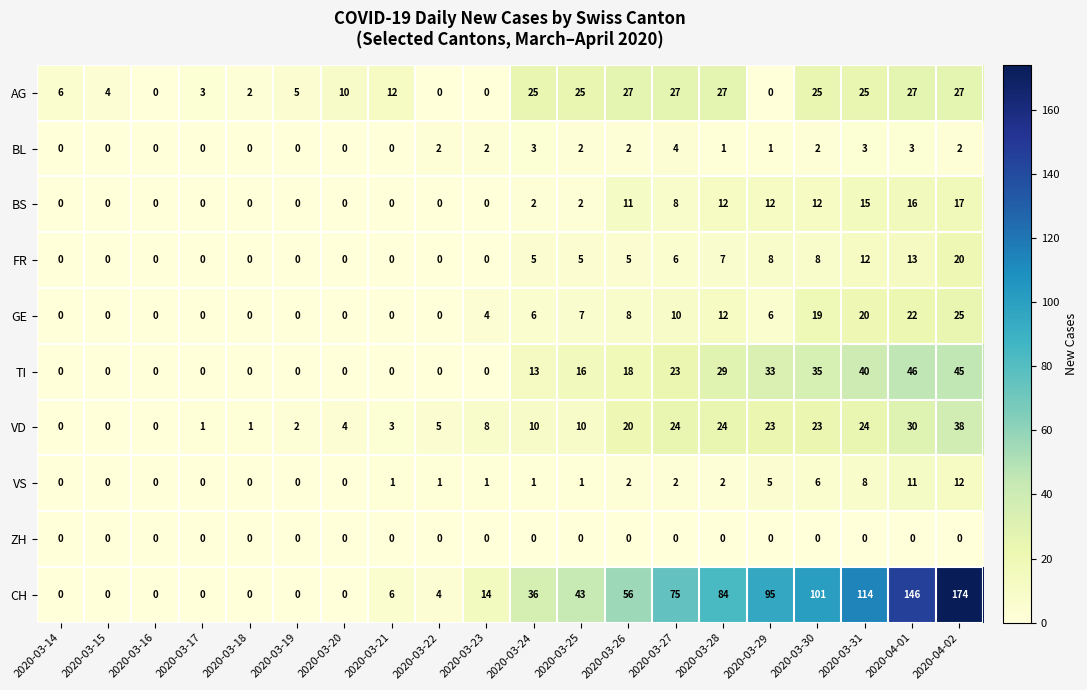

How many distinct data groups are displayed?

10